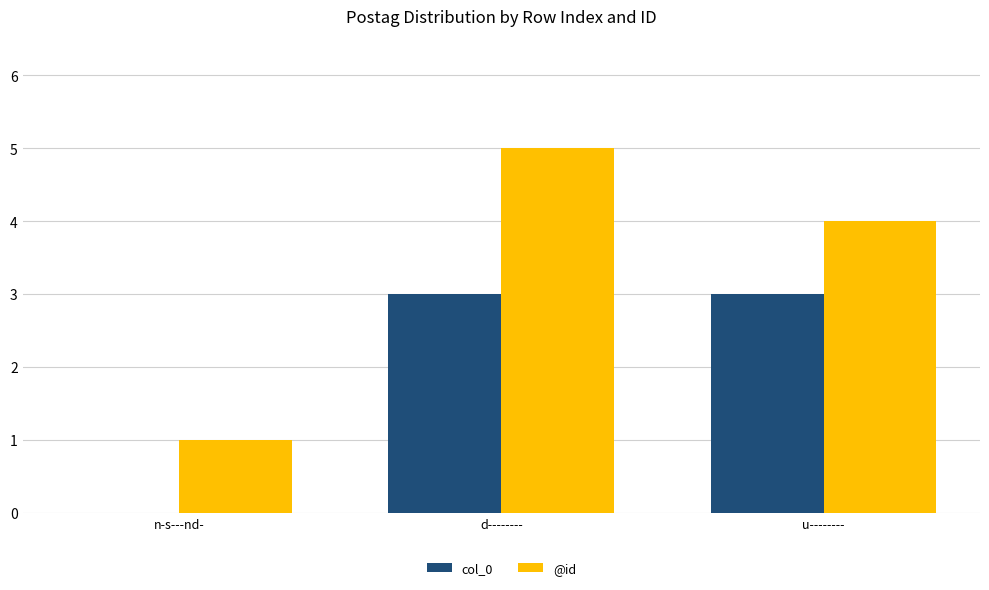

What is the sum of all @id values?

10